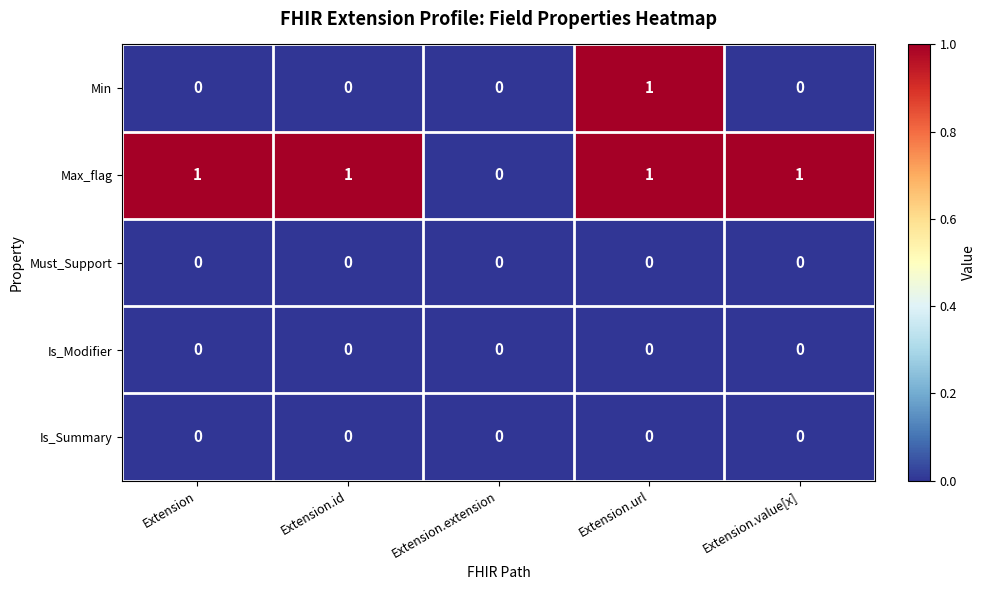

Which series changed the most between Extension.id and Extension.extension?

Max_flag